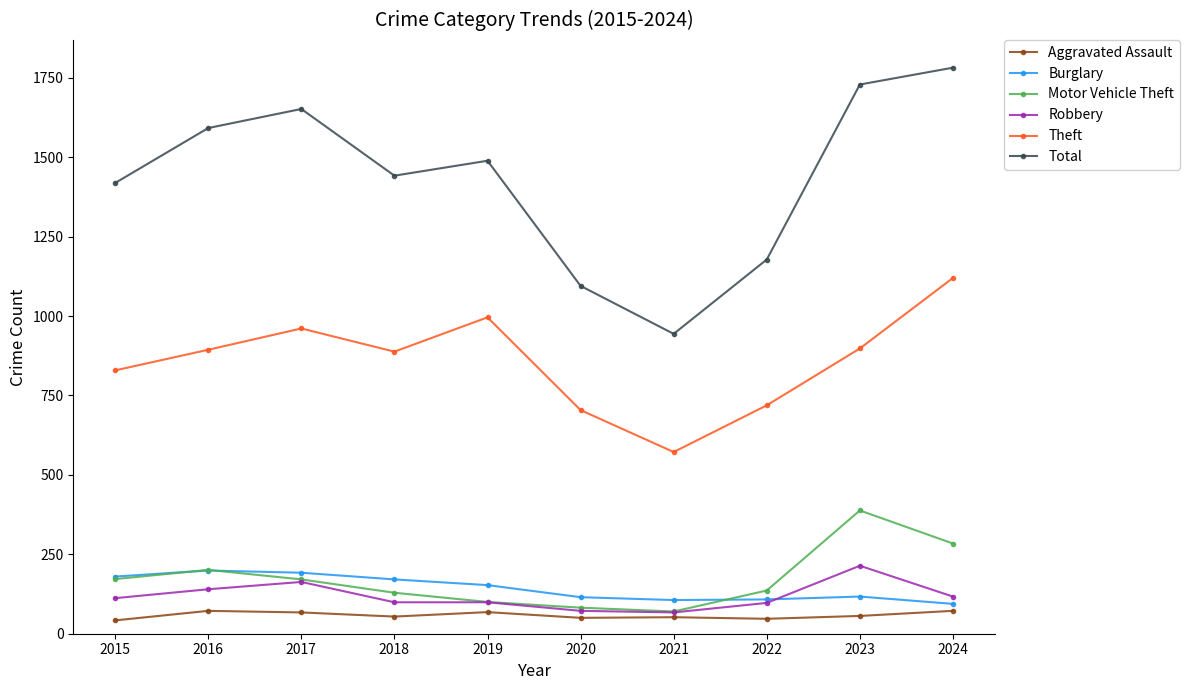

Which label corresponds to the largest value in the chart?

2024